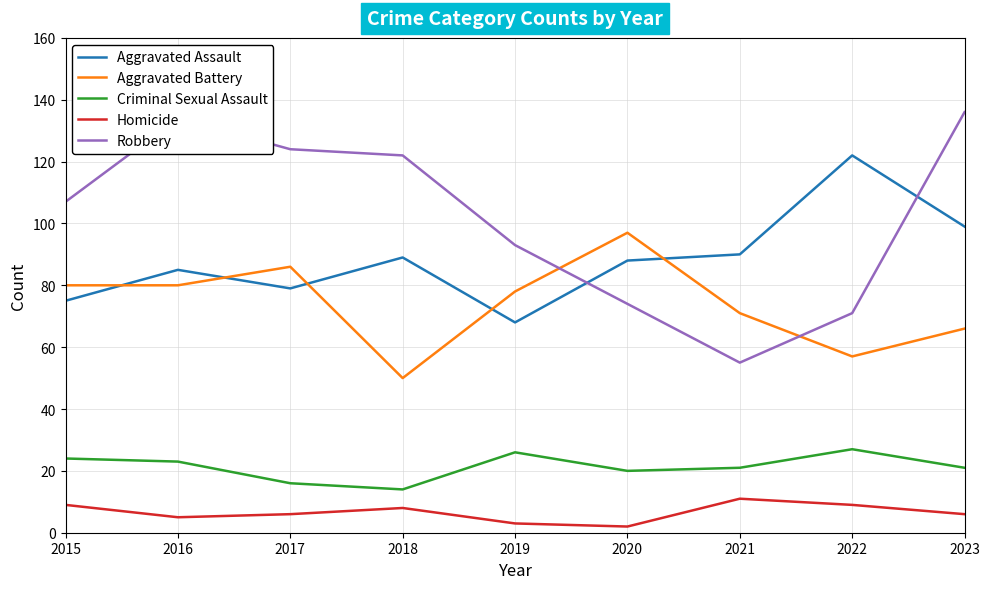

Which series has the widest spread of values?

Robbery